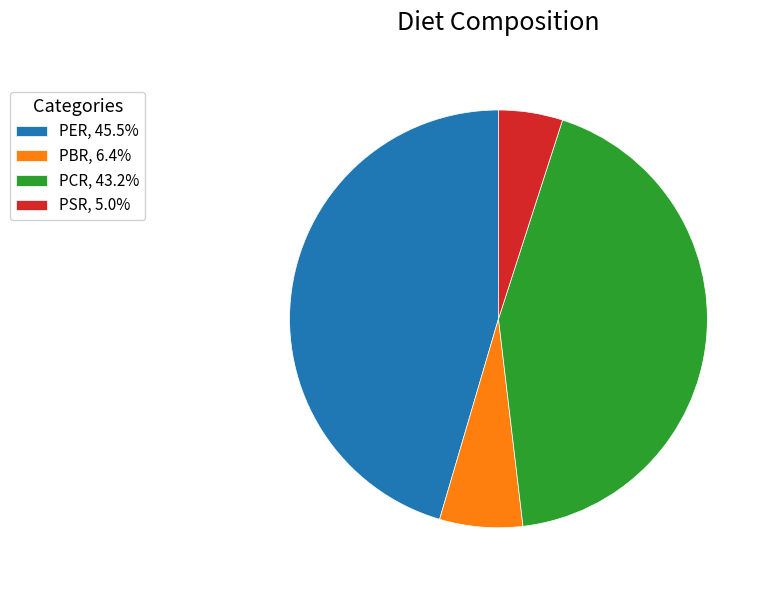

Which category has the biggest portion of the pie?

PER